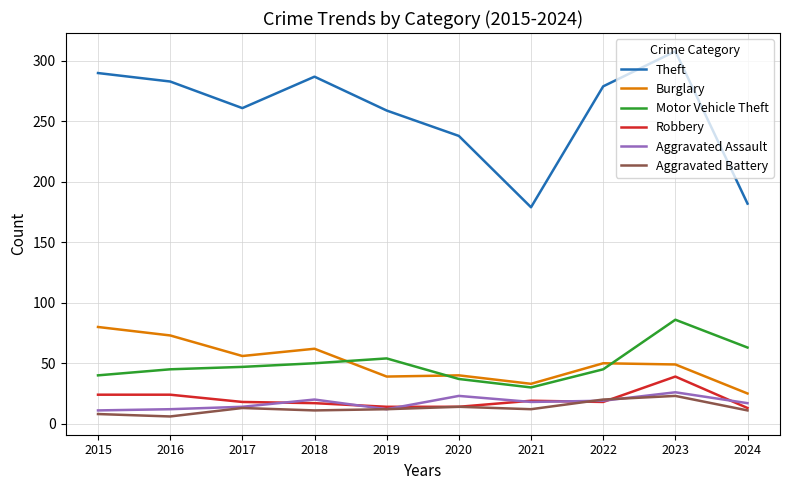

True or false: Theft and Aggravated Assault intersect in this chart.

False